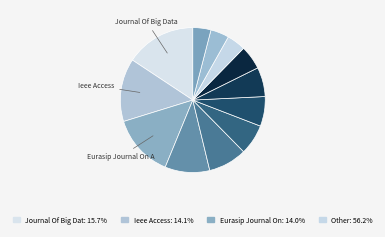

Is there any slice that represents more than half of the pie?

No